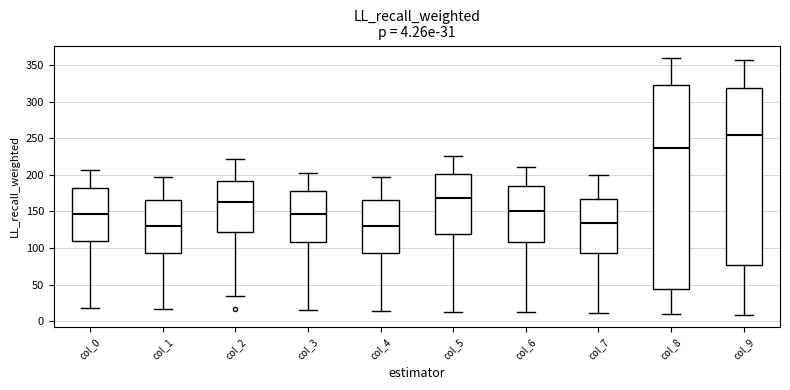

Which box is the tallest, from its lower edge to its upper edge?

col_8